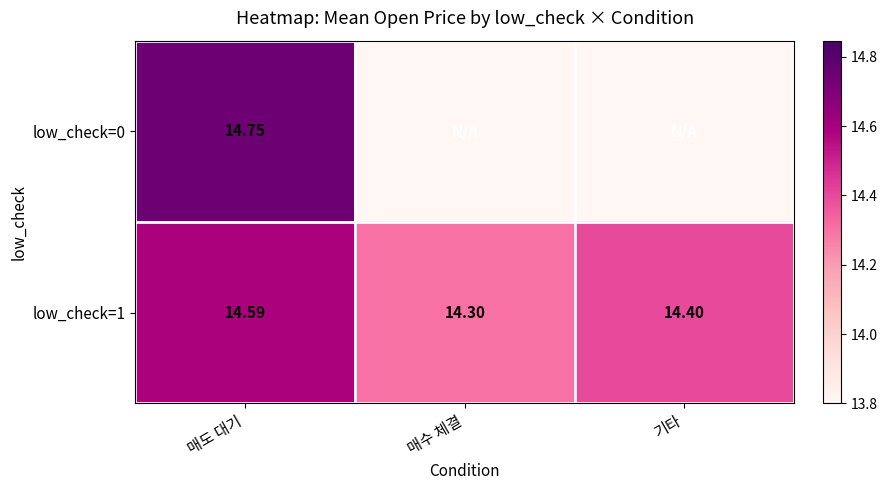

Rank the series at 매도 대기 from highest to lowest value.

low_check=0, low_check=1